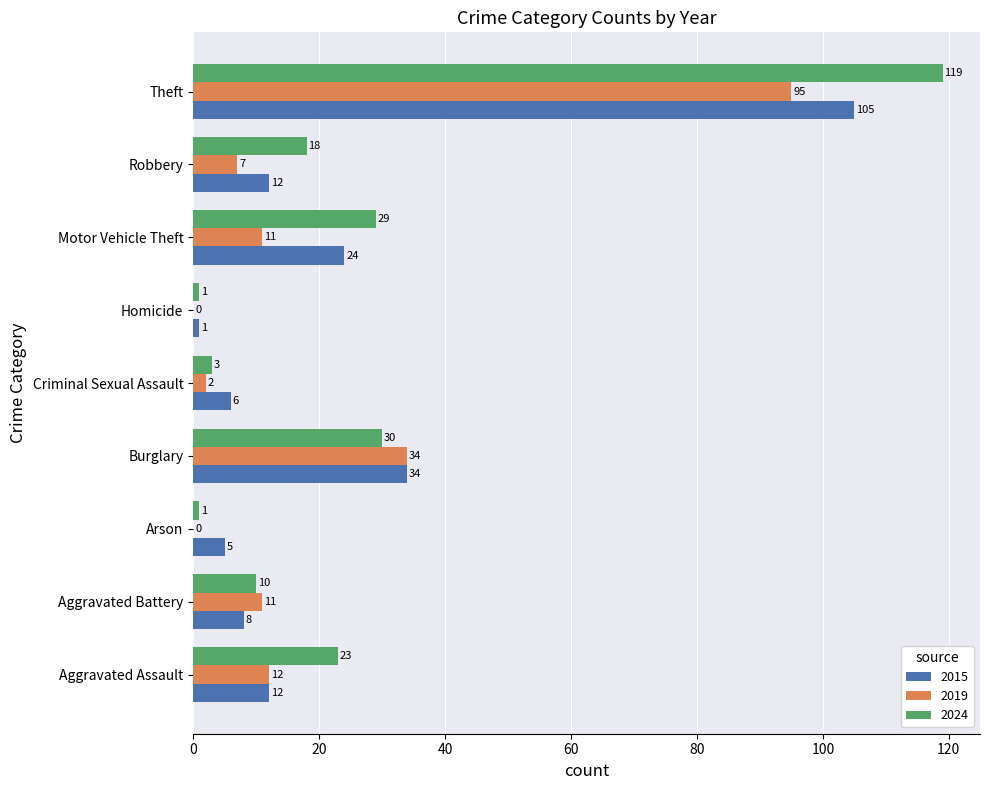

What is the sum of all 2024 values?

234